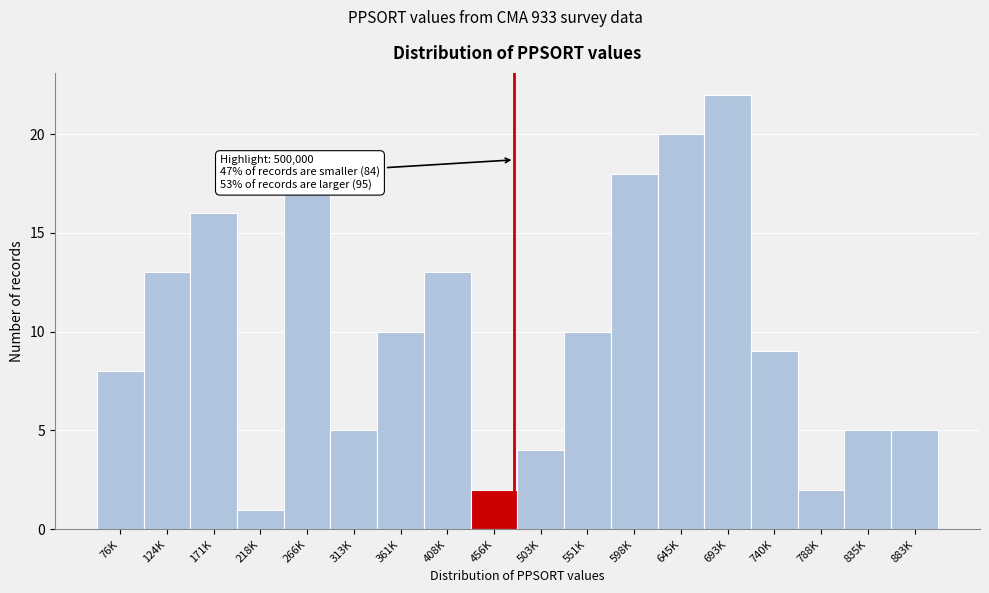

Reading right to left, what are all the values shown in this chart?

5	5	2	9	22	20	18	10	4	2	13	10	5	17	1	16	13	8